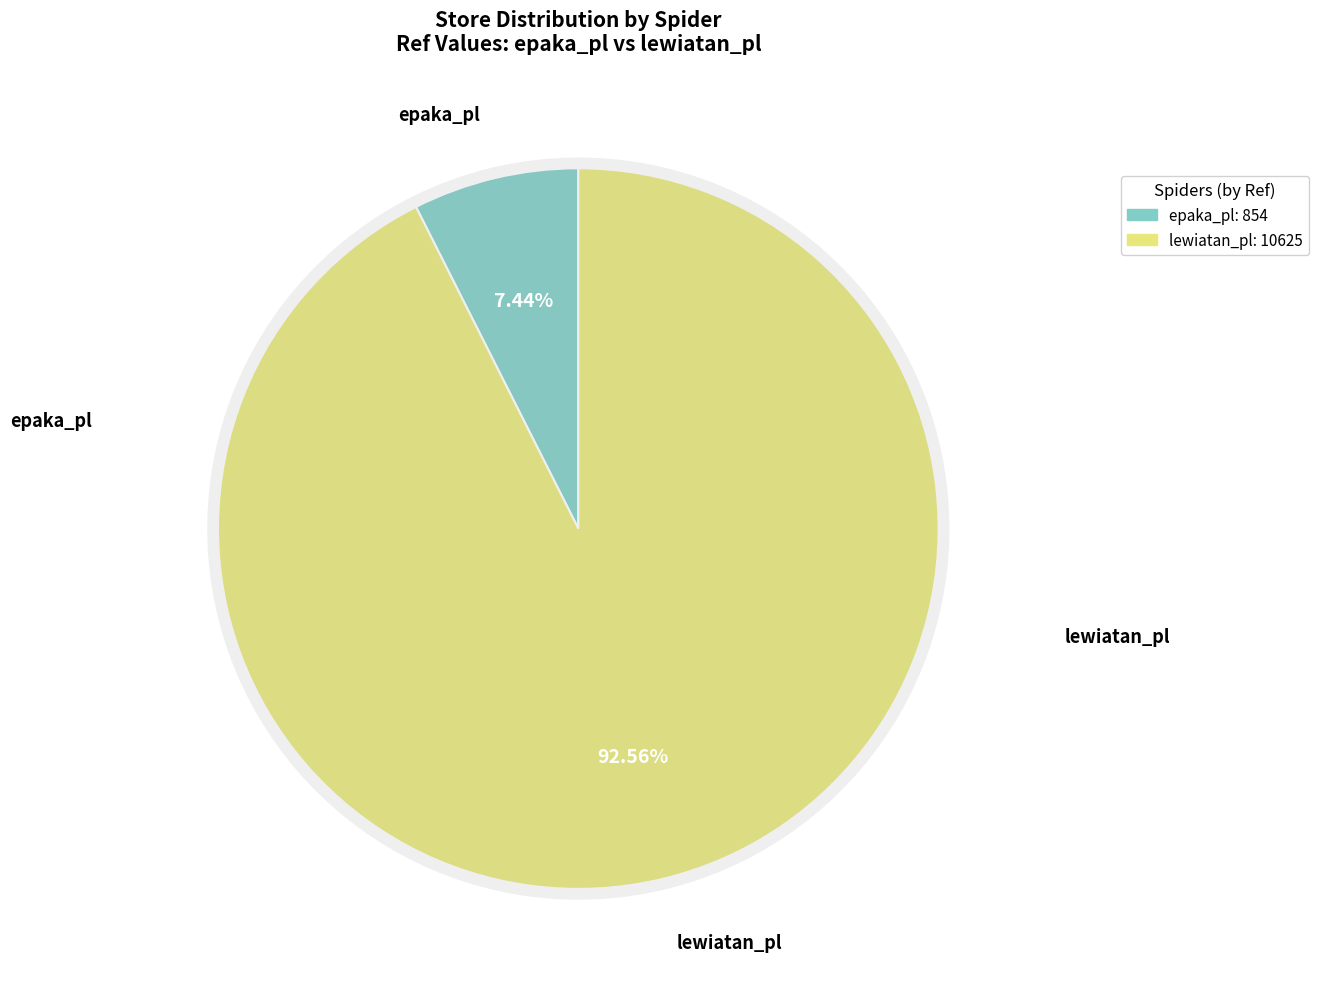

Which slice is the smallest?

epaka_pl